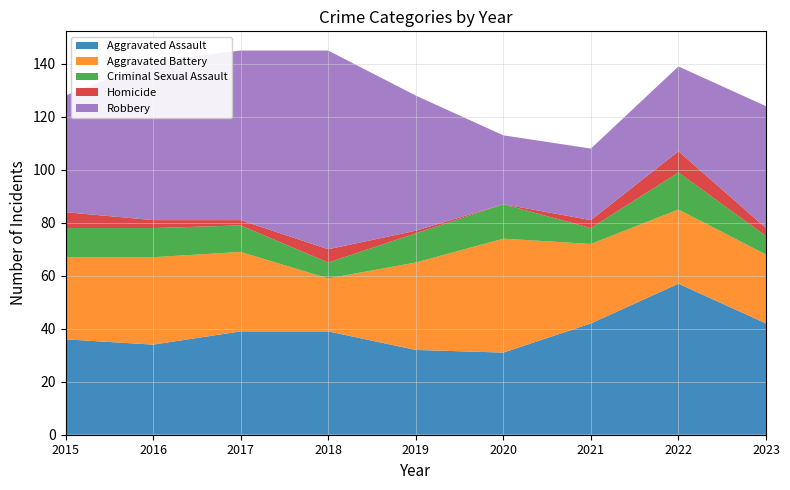

Reading left to right, extract all data points from this chart.

Aggravated Assault: 36	34	39	39	32	31	42	57	42
Aggravated Battery: 31	33	30	20	33	43	30	28	26
Criminal Sexual Assault: 11	11	10	6	11	13	6	14	7
Homicide: 6	3	2	5	1	0	3	8	3
Robbery: 44	60	64	75	51	26	27	32	46